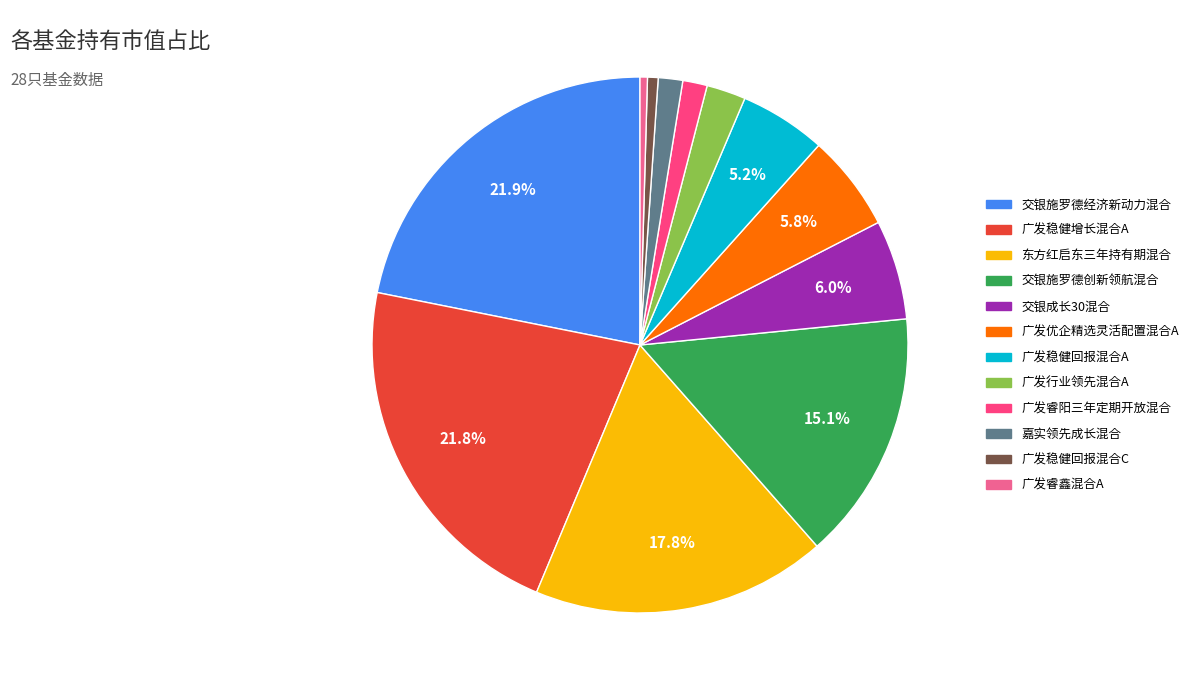

Do 广发稳健回报混合A and 广发稳健回报混合C together represent more than half of the pie?

No